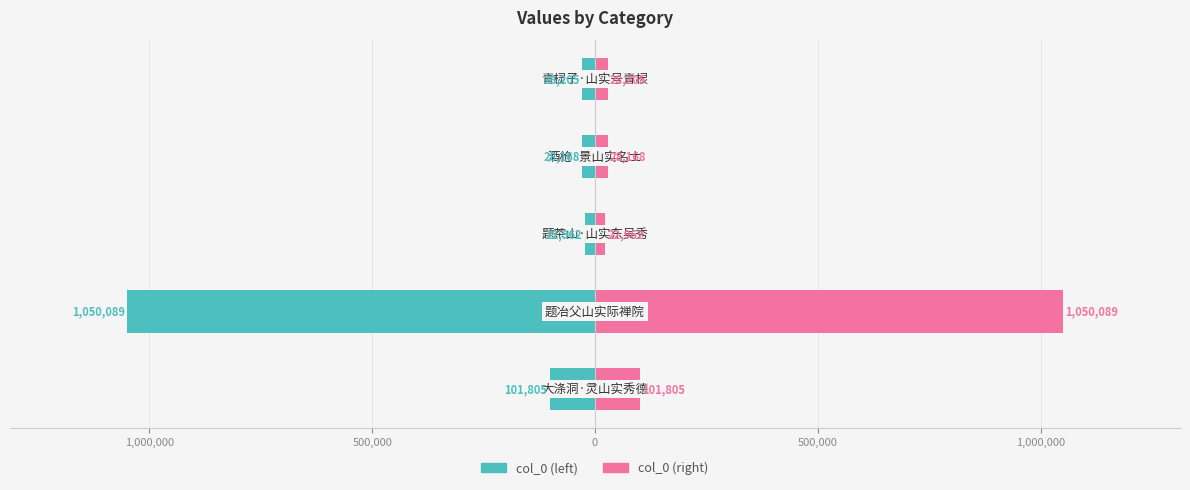

What is the difference between the highest and lowest values at 500,000?

45924